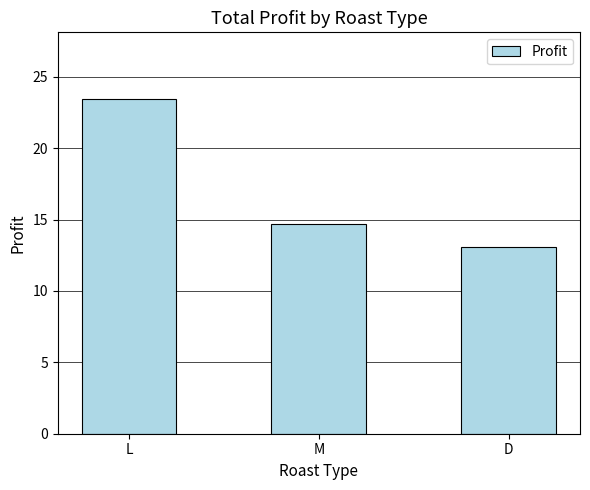

What is the ratio of the value at L to the value at M?

1.6